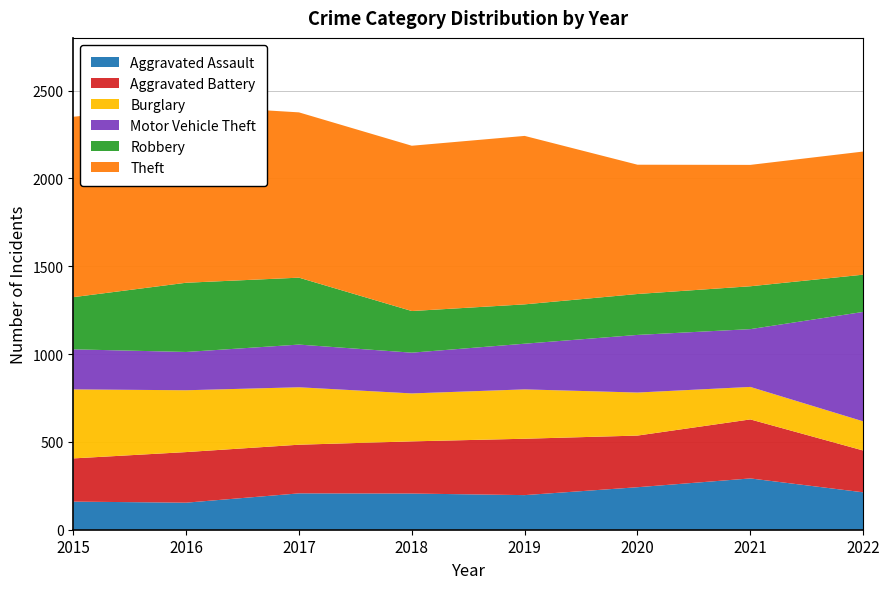

Reading left to right, list all the values displayed in this chart.

Aggravated Assault: 2015=160	2016=154	2017=207	2018=206	2019=197	2020=242	2021=292	2022=213
Aggravated Battery: 2015=246	2016=288	2017=277	2018=297	2019=321	2020=294	2021=336	2022=238
Burglary: 2015=393	2016=352	2017=327	2018=273	2019=281	2020=245	2021=185	2022=166
Motor Vehicle Theft: 2015=228	2016=218	2017=243	2018=232	2019=260	2020=328	2021=329	2022=623
Robbery: 2015=297	2016=394	2017=381	2018=237	2019=224	2020=233	2021=244	2022=212
Theft: 2015=1027	2016=1009	2017=941	2018=941	2019=959	2020=736	2021=691	2022=701